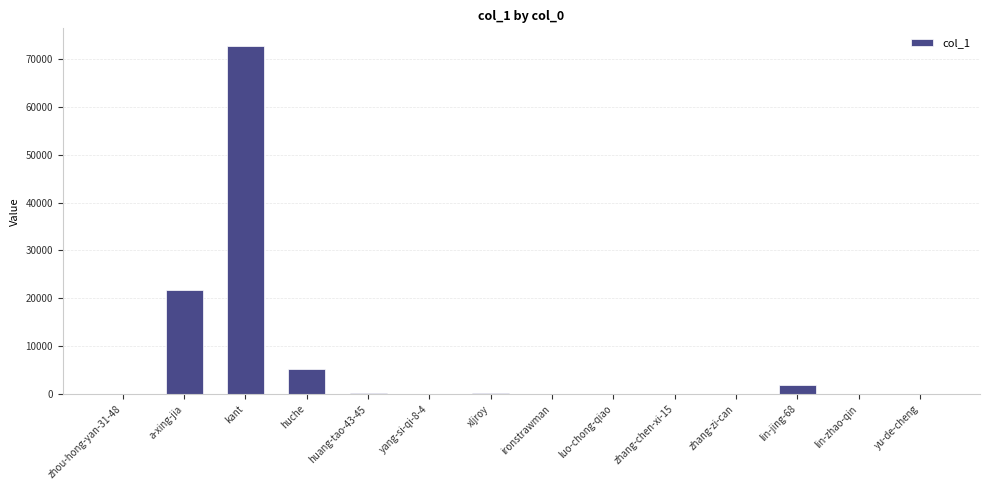

The chart shows a value of 72759 at kant. True or false?

True